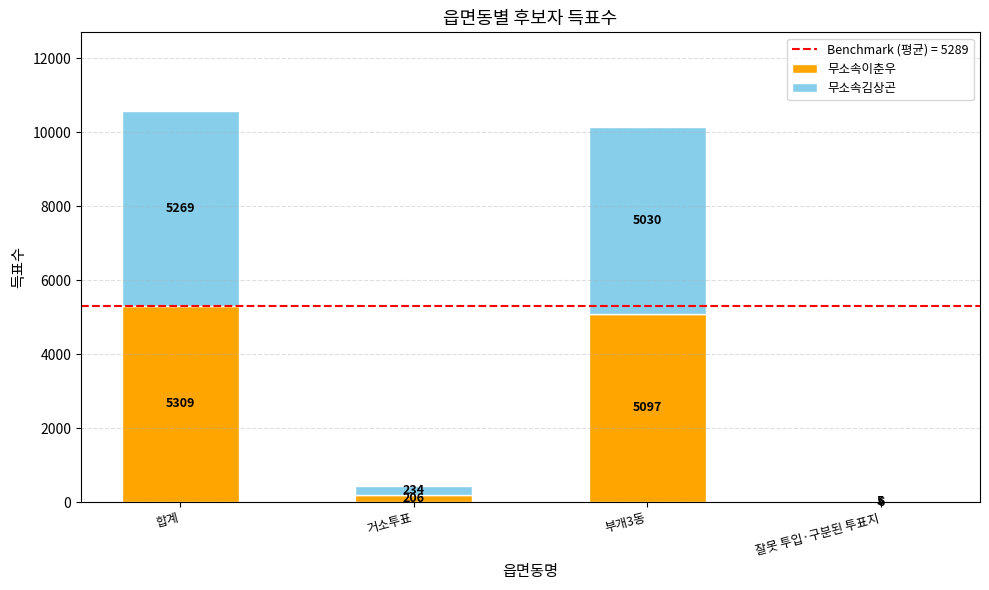

Are the bars grouped side by side (vs. stacked)?

No